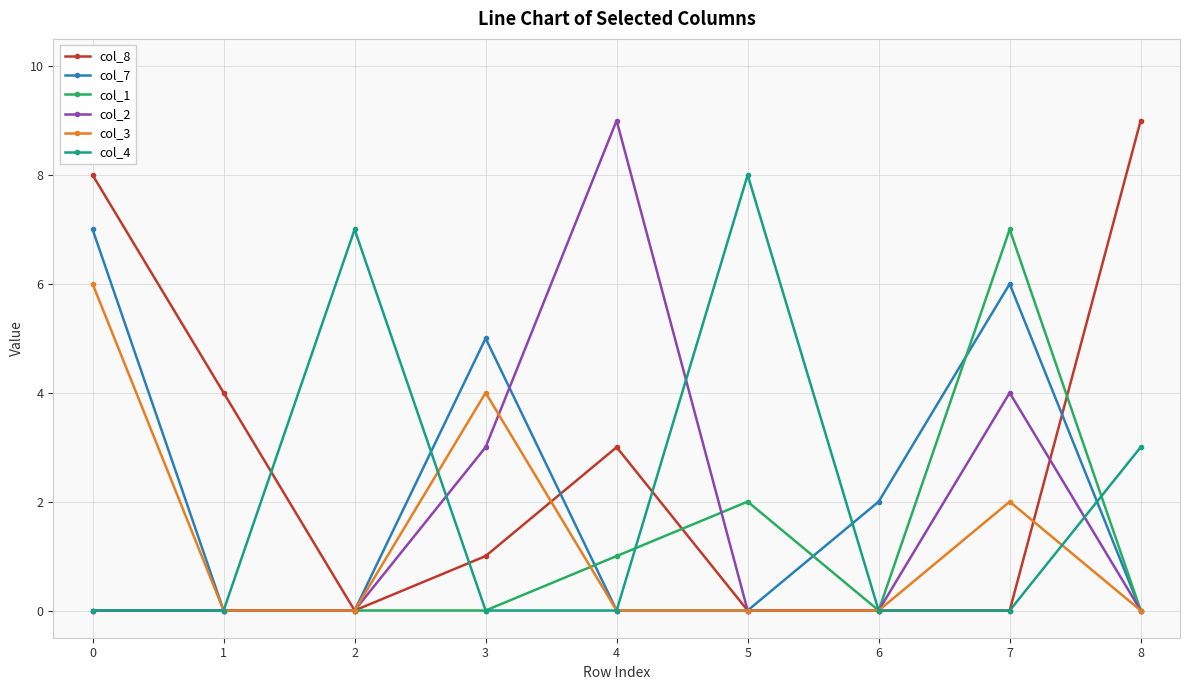

True or false: col_3 has more than 1 points higher than both neighbors.

True